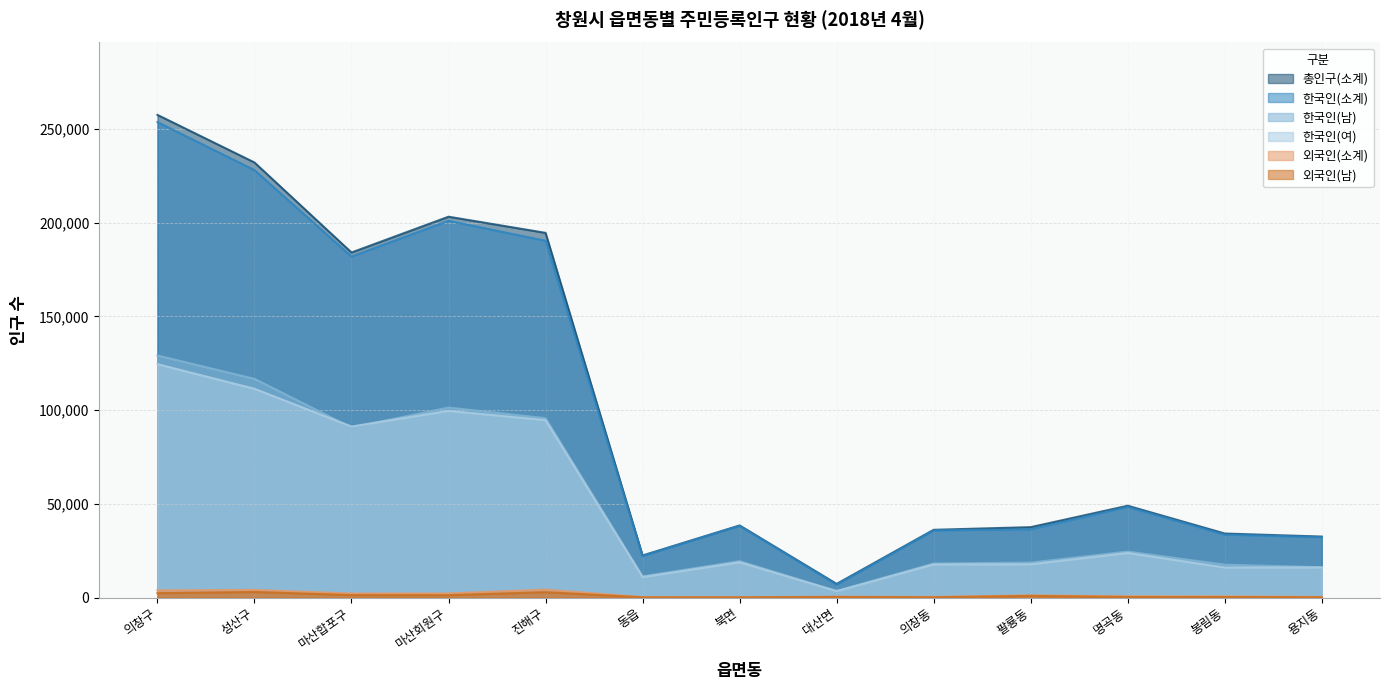

True or false: 한국인(남) and 외국인(남) intersect in this chart.

False